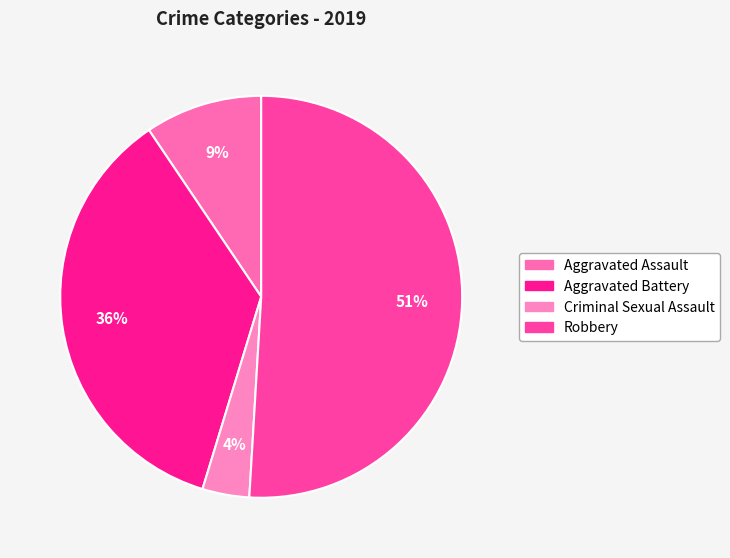

What is the largest slice in the pie chart?

Robbery